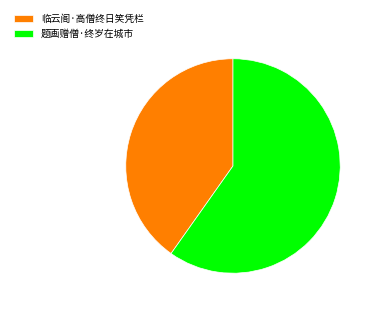

Rank the categories by value from lowest to highest.

临云阁·高僧终日笑凭栏, 题画赠僧·终岁在城市